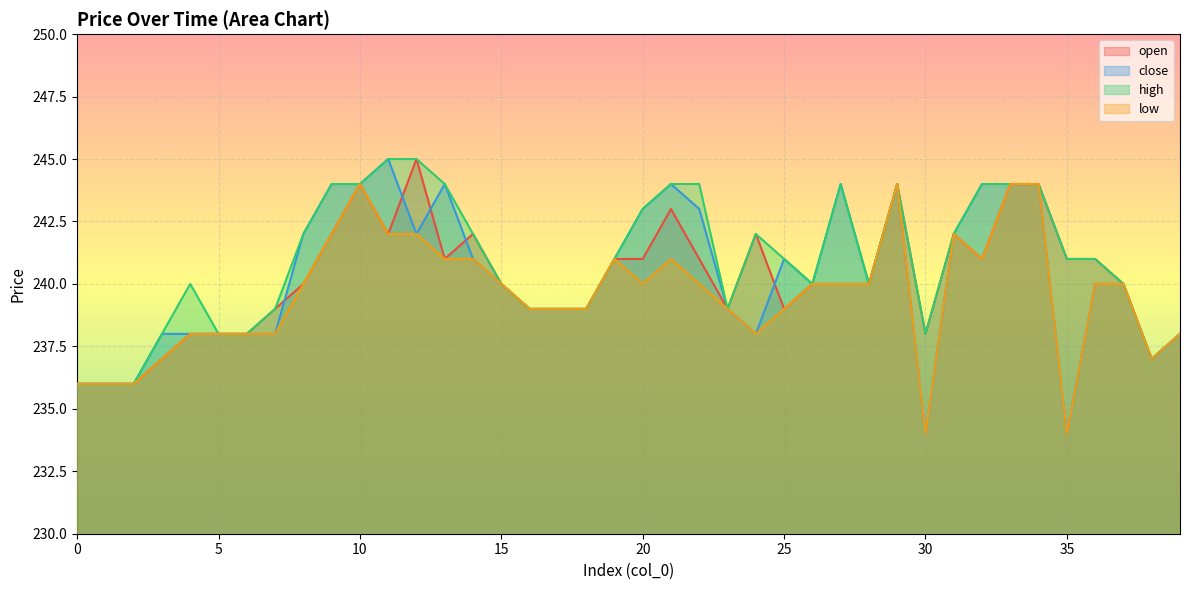

Which has a higher value, 37 or 0?

37